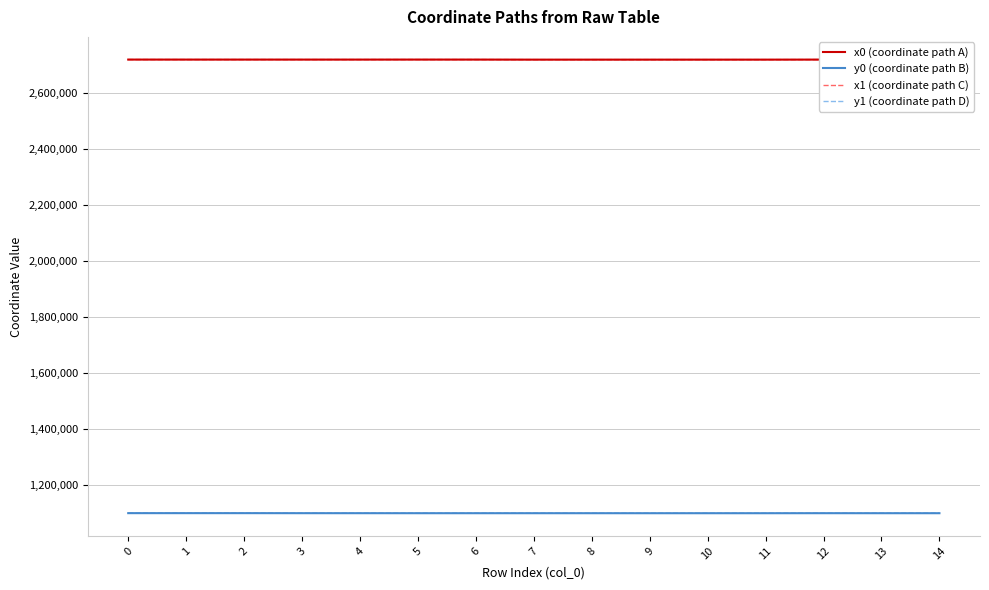

What is the total value across all series at 1?

7632829.3